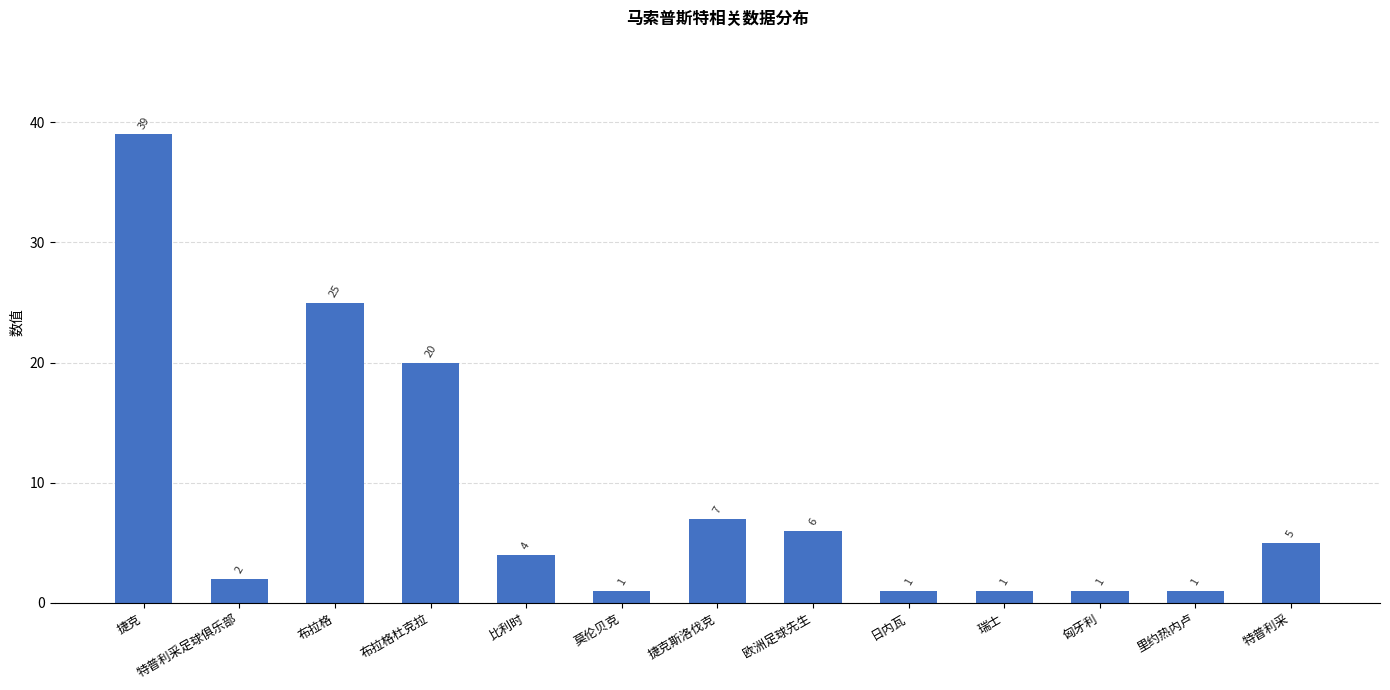

What is the difference between the second highest and minimum values?

24